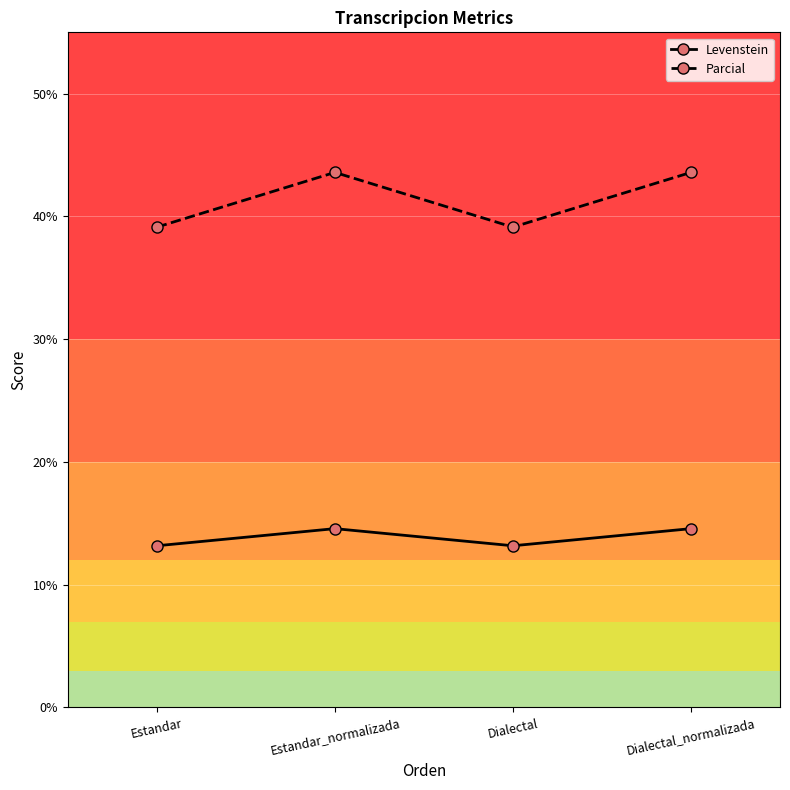

What is the greatest value displayed?

43.6